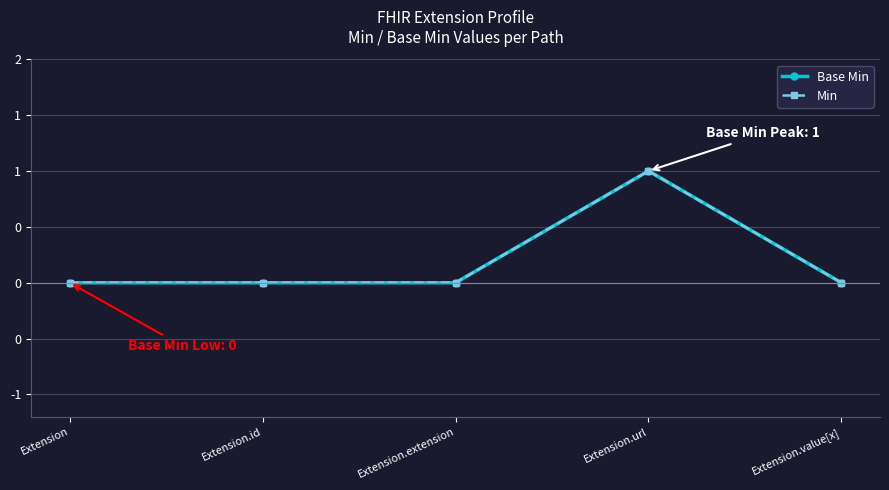

True or false: Min has more than 2 interior local peaks.

False